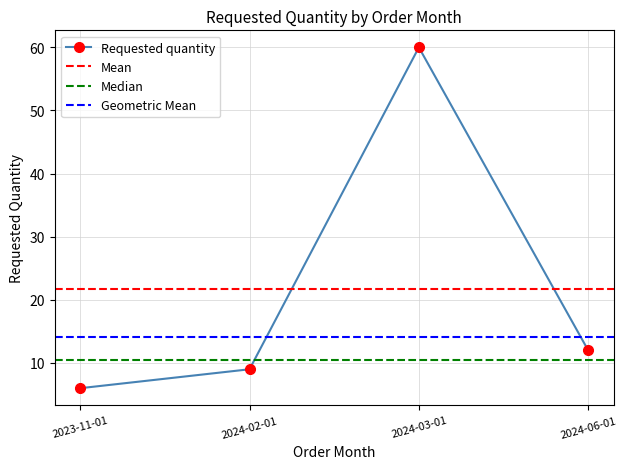

Read the value at 2024-02-01, to the nearest 5.

10